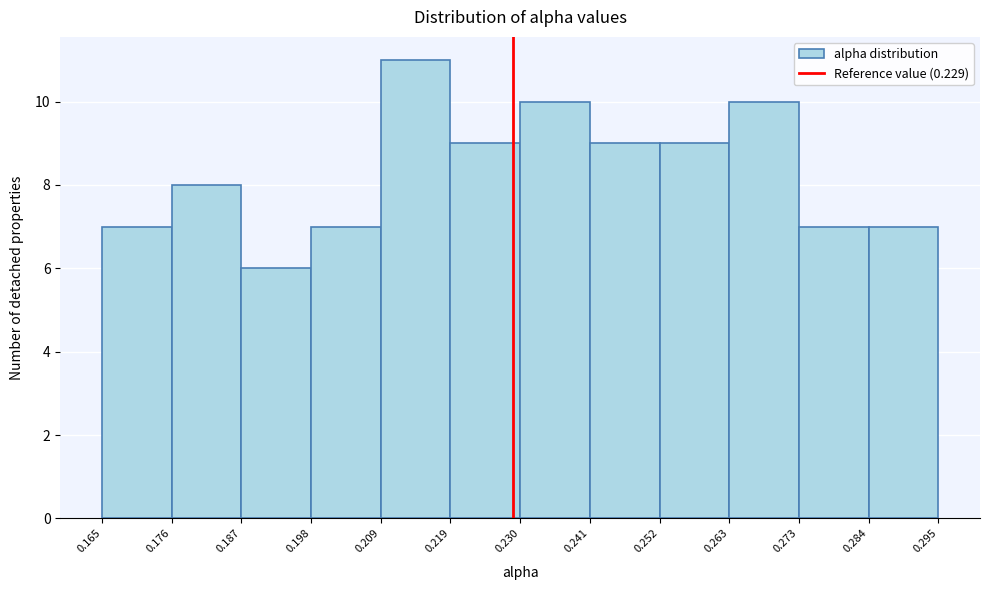

Reading left to right, transcribe this chart: for each bar, give the range it covers on the x-axis and its height. The values are not printed on the chart, so give them approximately, as read against the axis.

0.165 to 0.176: 7
0.176 to 0.187: 8
0.187 to 0.198: 6
0.198 to 0.209: 7
0.209 to 0.219: 11
0.219 to 0.230: 9
0.230 to 0.241: 10
0.241 to 0.252: 9
0.252 to 0.263: 9
0.263 to 0.273: 10
0.273 to 0.284: 7
0.284 to 0.295: 7